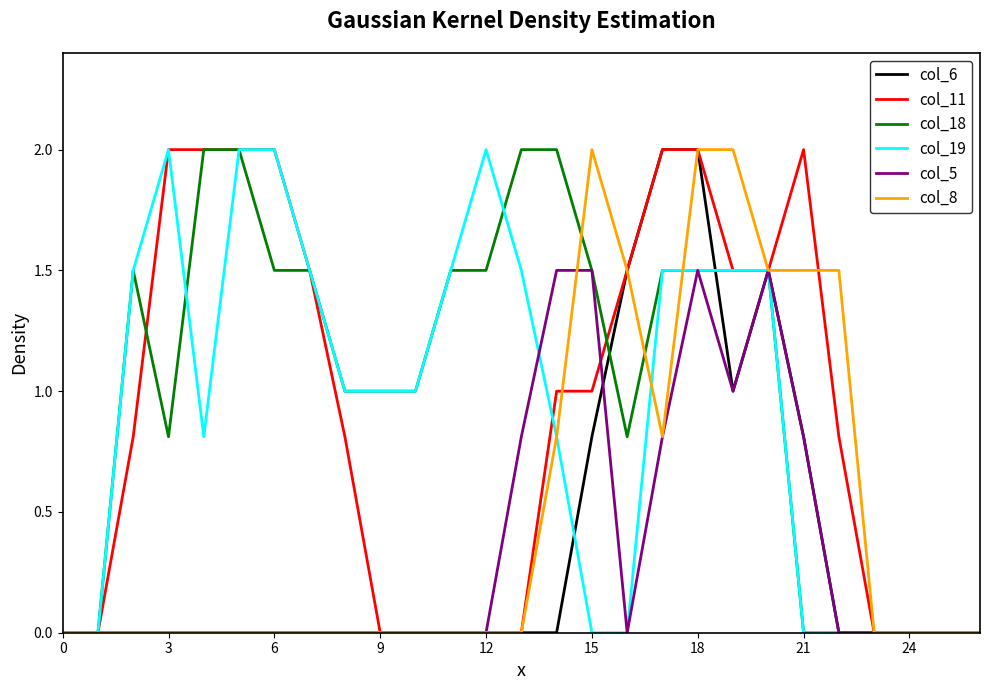

Which series has the largest total across all categories?

col_18